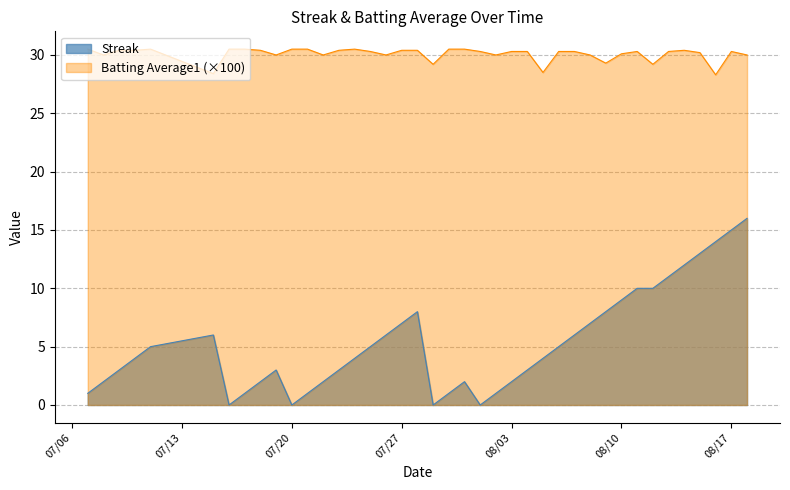

Does the chart display data point markers on the line(s)?

No